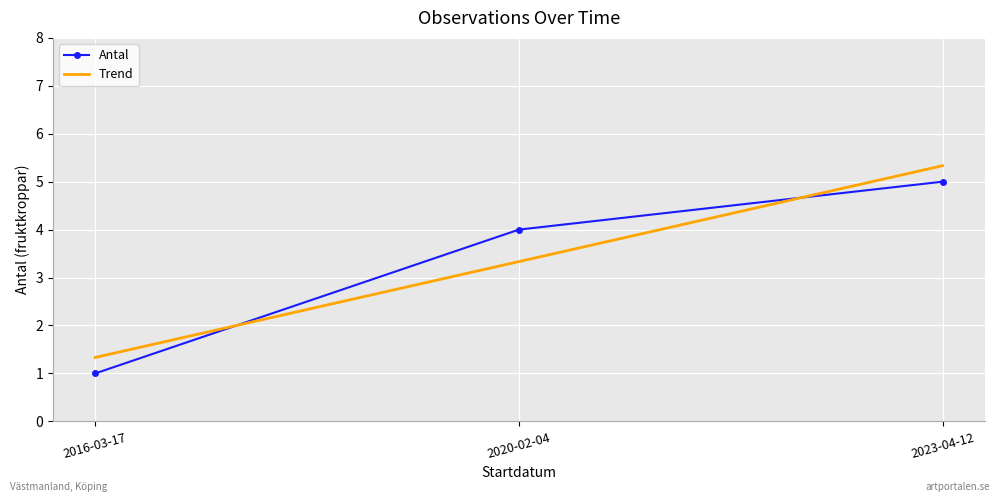

What is the difference between the highest and lowest values at 2023-04-12?

0.3